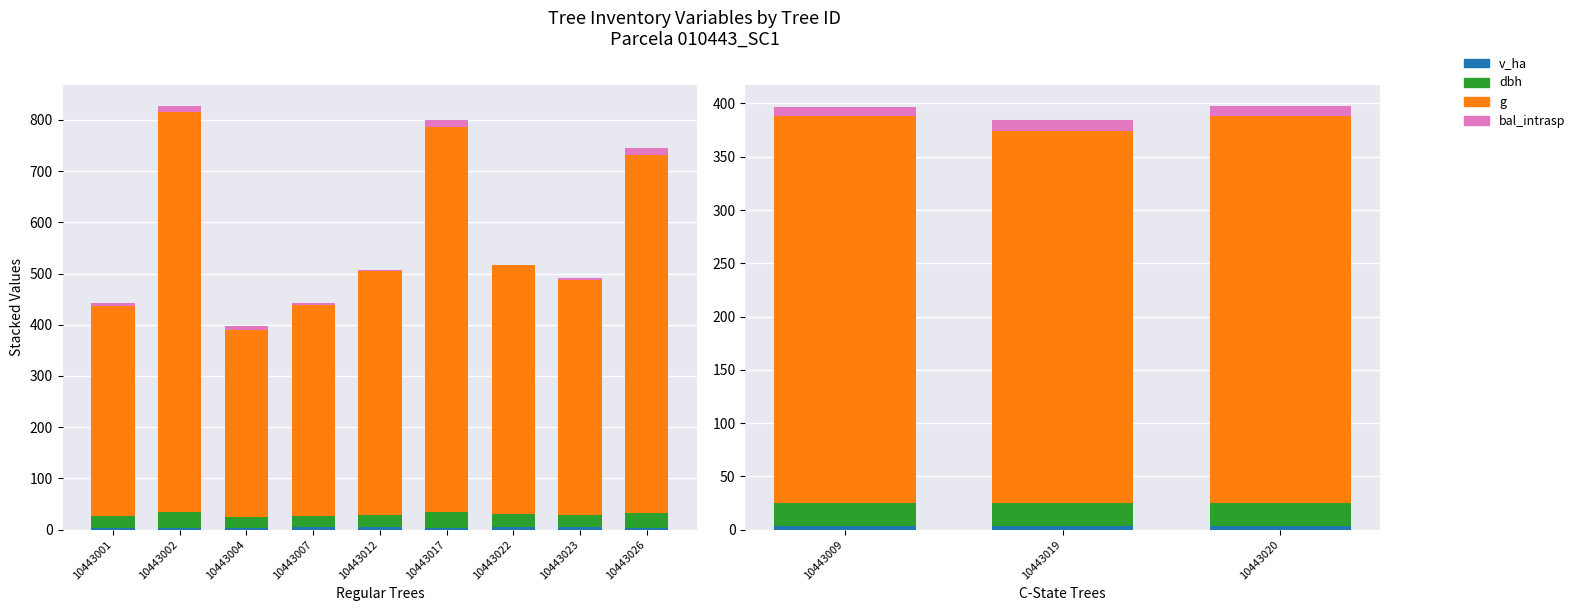

True or false: g has a value of 363.0 at 10443020.

True